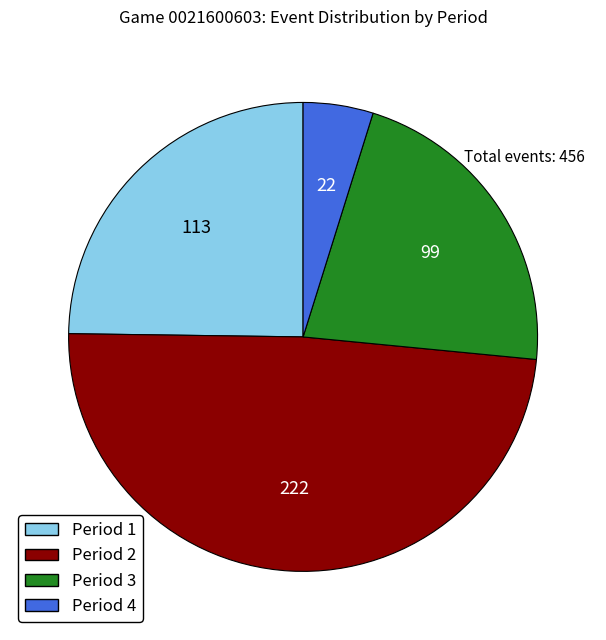

Which has a higher value, Period 3 or Period 1?

Period 1